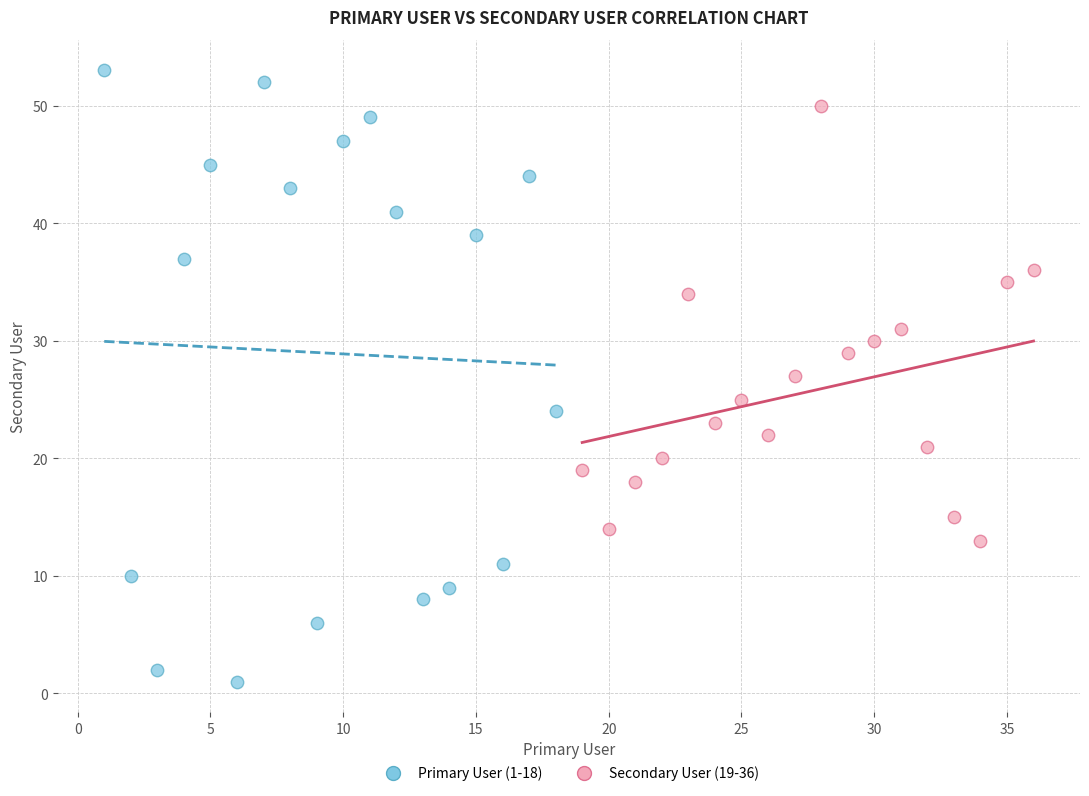

What are all the series names shown in the legend?

Primary User (1-18), Secondary User (19-36)